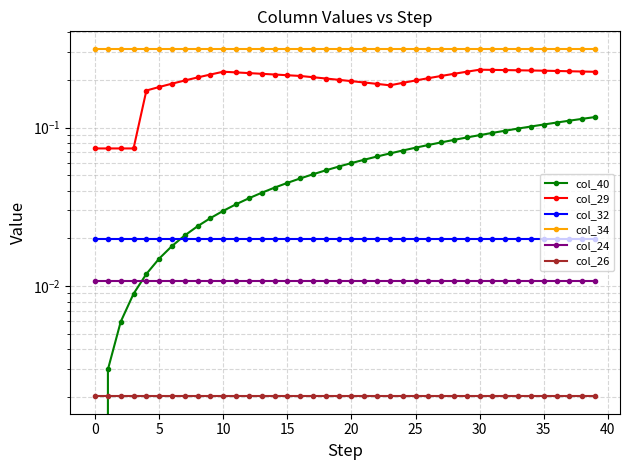

Is this an area chart (filled region under the line)?

No